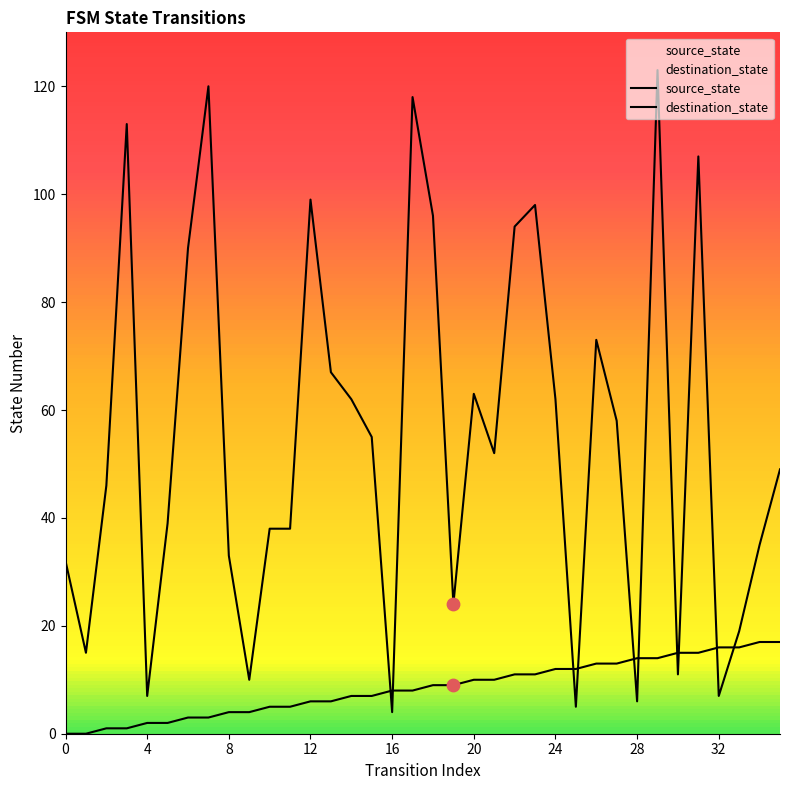

At how many categories does at least one series exceed 11?

33